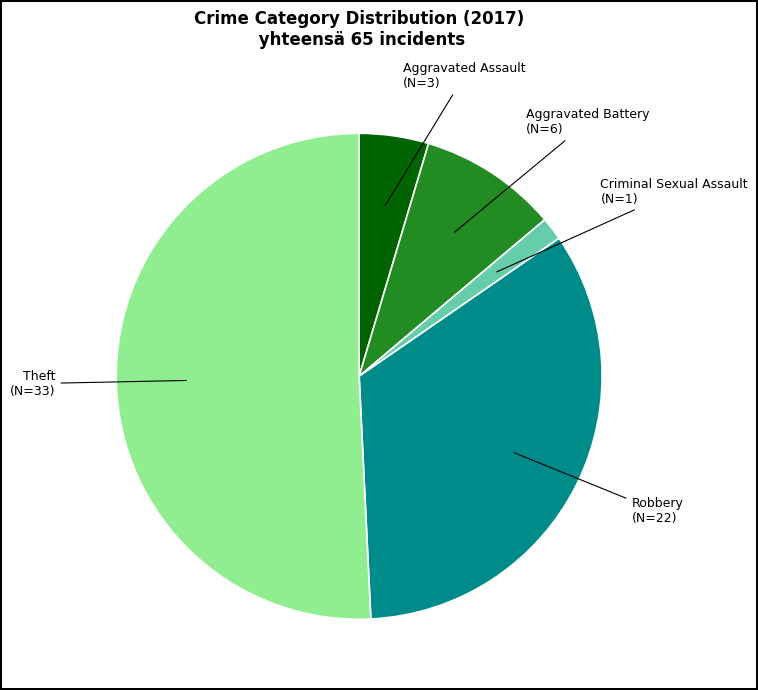

Does any single category account for the majority?

Yes